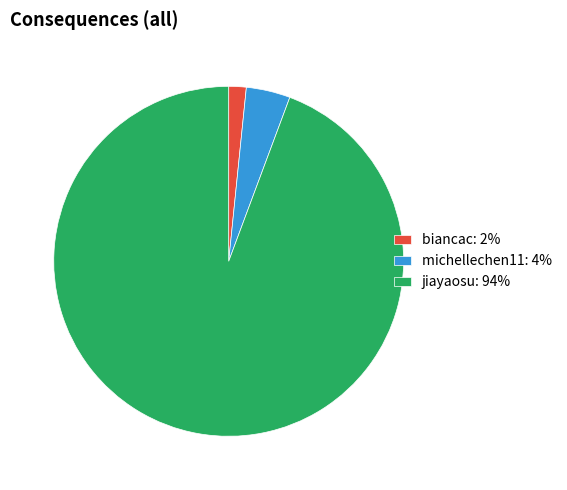

How many segments does this pie chart have?

3